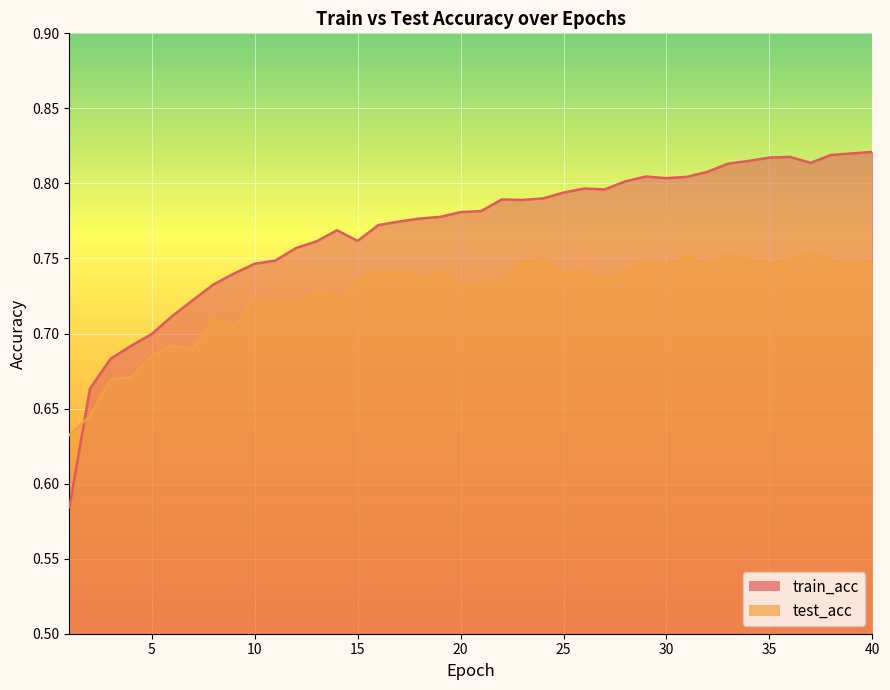

How many interior local peaks does the train_acc series have?

5